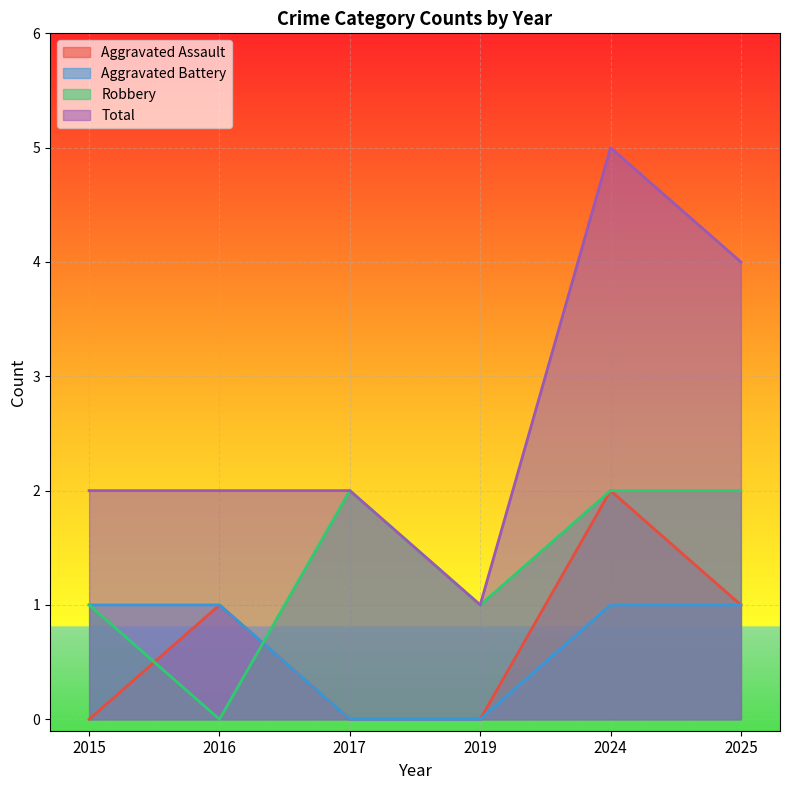

How many interior local peaks does the Total series have?

1